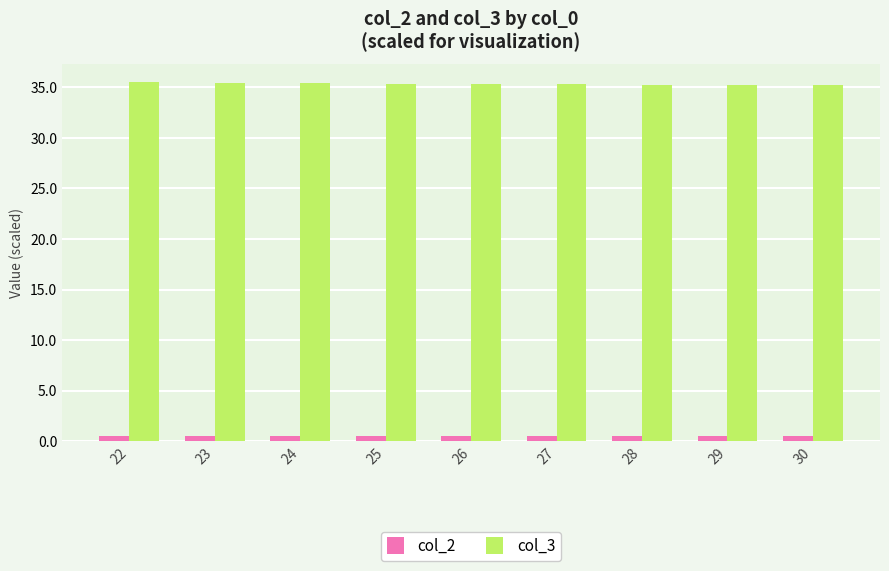

How many bars are there in total?

18